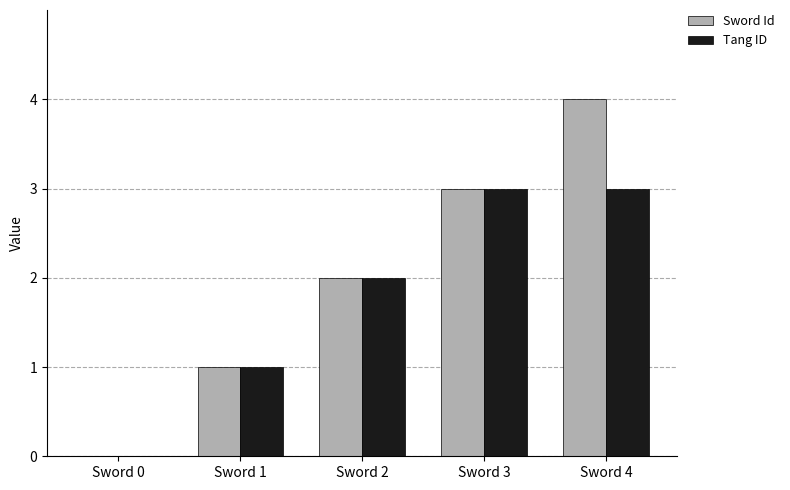

Is it true that Sword Id equals 2 at Sword 2?

True